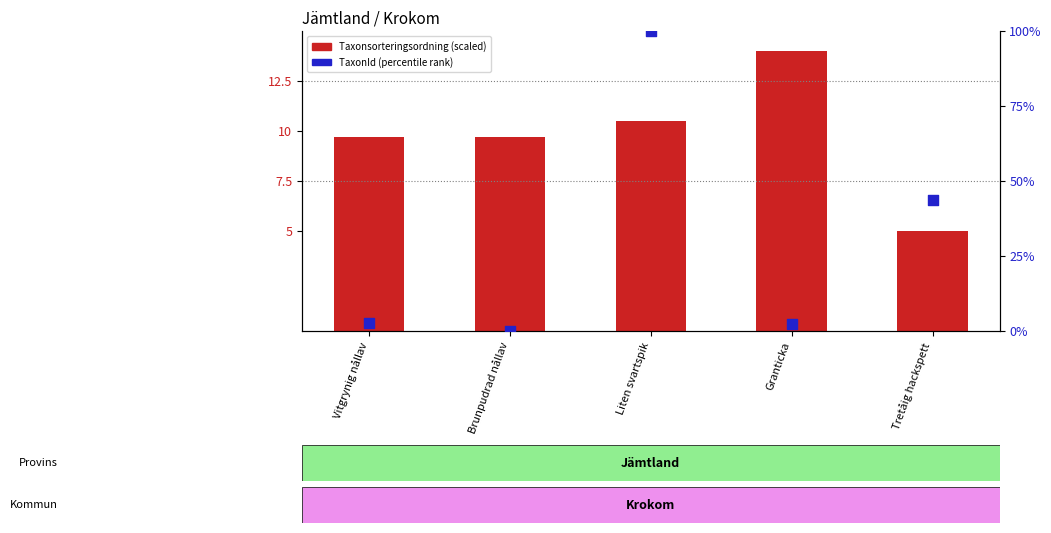

Which series reaches the minimum Y coordinate?

TaxonId (percentile)